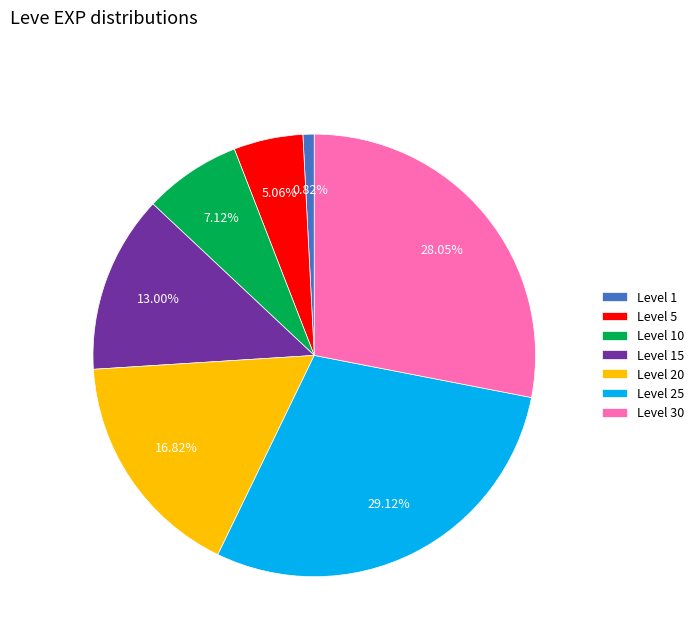

How many segments does this pie chart have?

7